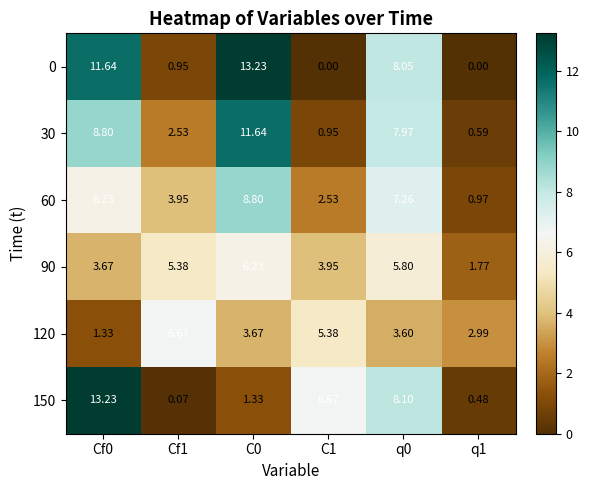

Is the value of 30 at Cf0 greater than the value of 90 at Cf1?

Yes